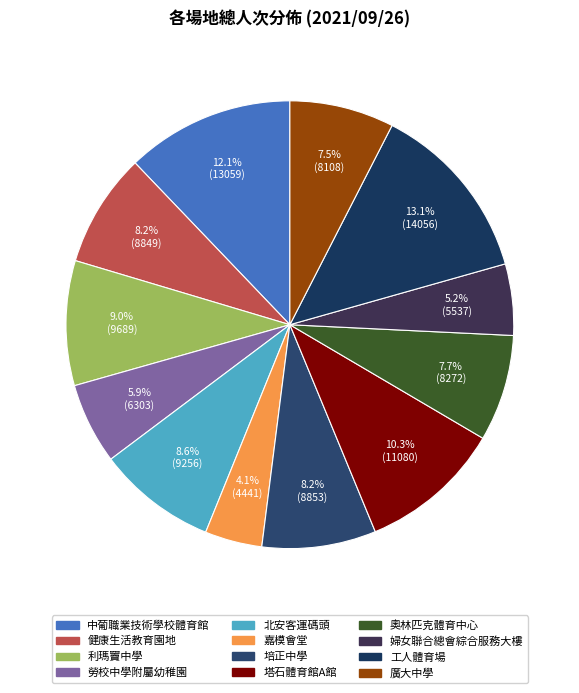

Which slice is the smallest?

嘉模會堂